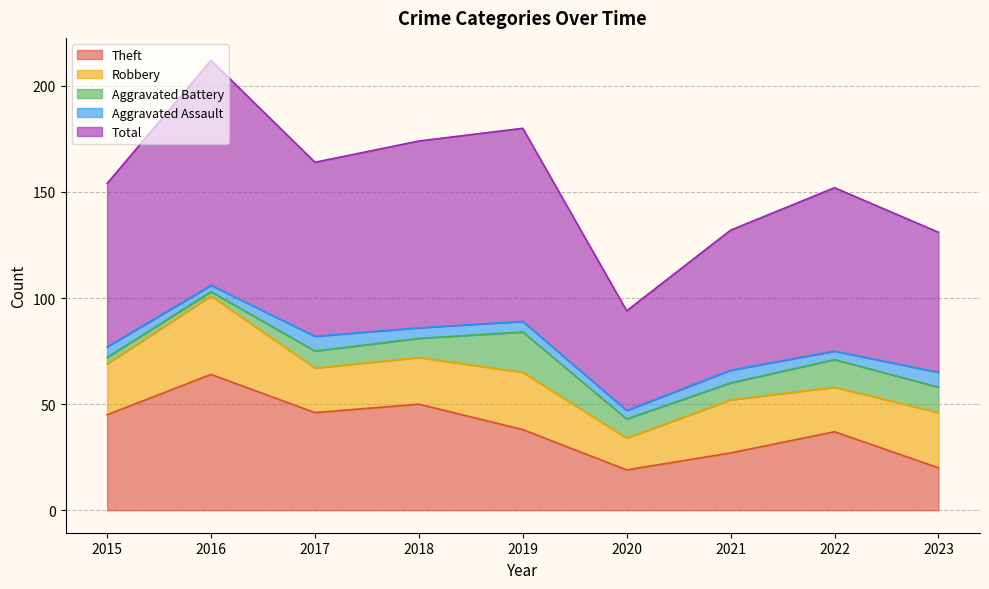

What is the maximum value for Theft?

64